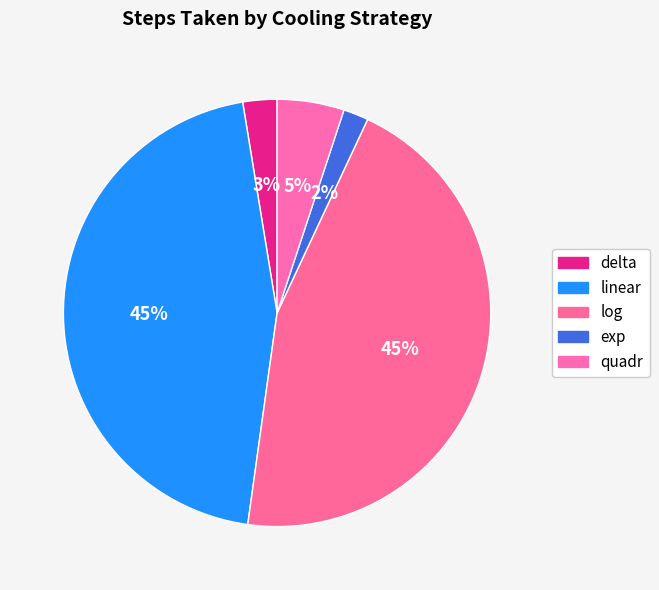

What percentage is the quadr slice, to the nearest percent?

5%